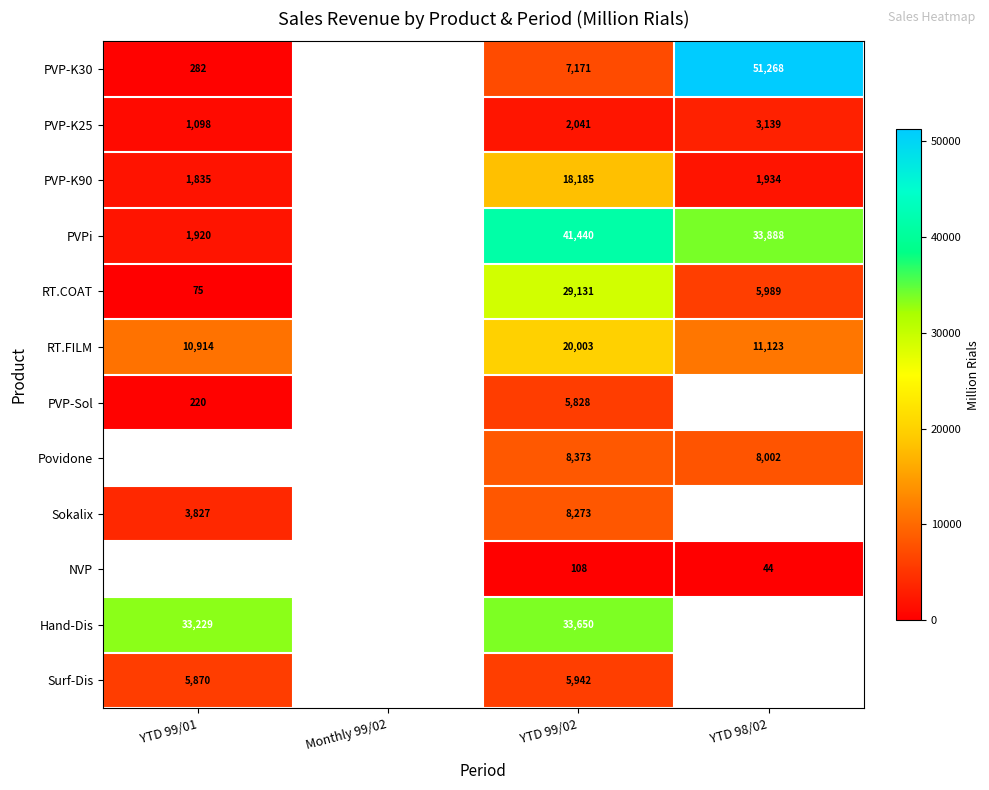

True or false: RT.COAT has a value of 75 at YTD 99/01.

True